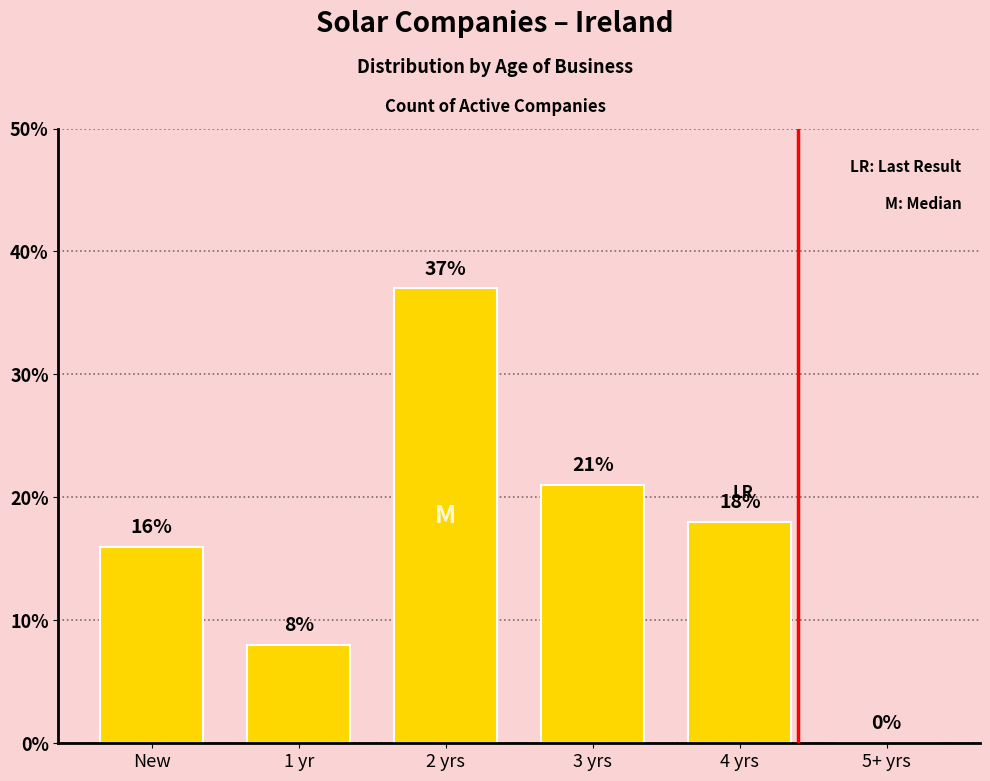

Approximately how many times larger is the value at 2 yrs compared to 1 yr?

4.6